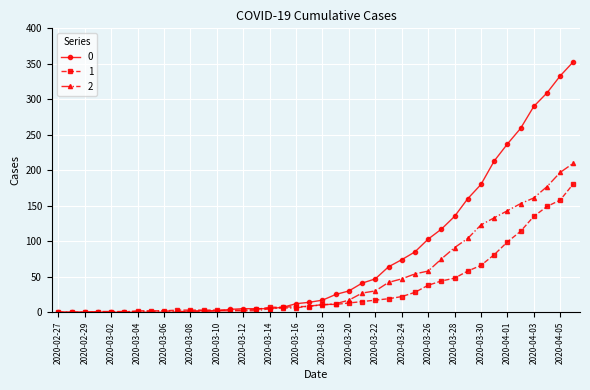

List the series in order of their peak value, highest first.

0, 2, 1